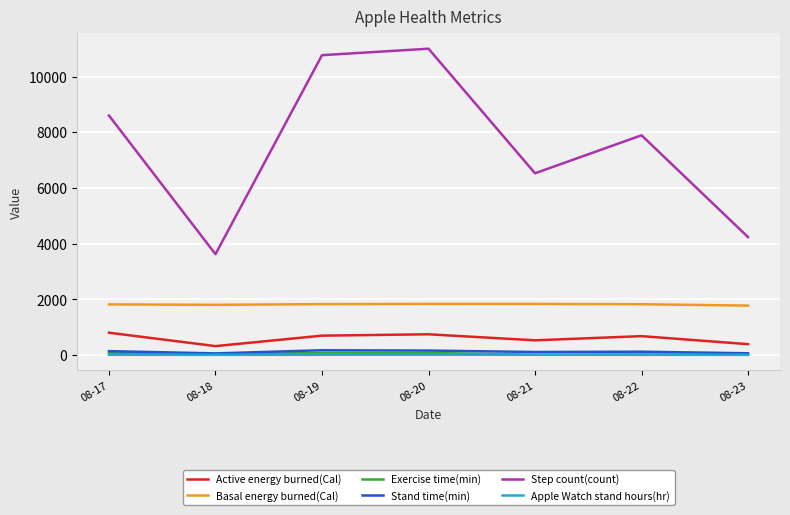

Which series changed the most between 08-20 and 08-21?

Step count(count)